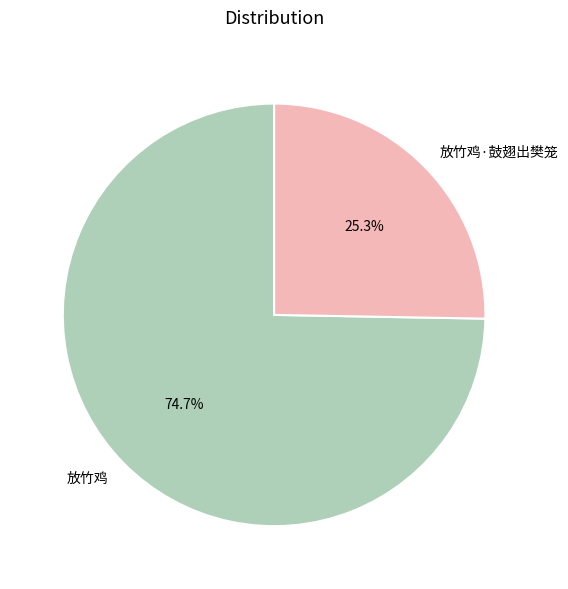

Approximately how many times larger is the value at 放竹鸡 compared to 放竹鸡·鼓翅出樊笼?

3.0